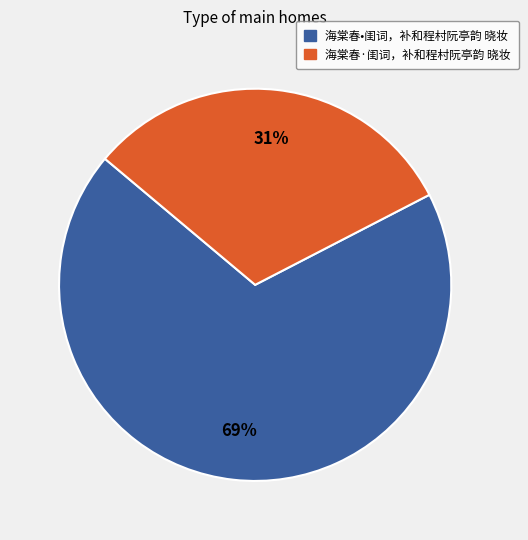

To the nearest percent, what is the average slice percentage?

50%